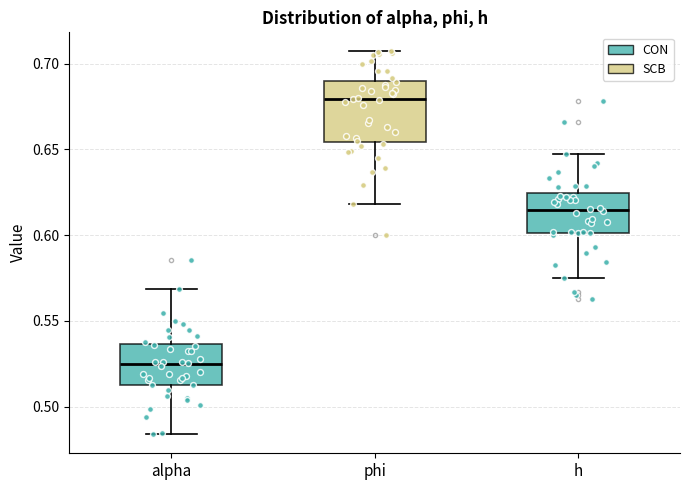

Reading left to right, transcribe this box plot: for each box, give where its median line is, the range the box spans, and where its two whiskers end, as read against the y-axis. The values are not printed on the chart, so give them approximately, as read against the axis.

alpha: median 0.525, box 0.515 to 0.535, whiskers 0.485 to 0.570
phi: median 0.680, box 0.655 to 0.690, whiskers 0.620 to 0.705
h: median 0.615, box 0.600 to 0.625, whiskers 0.575 to 0.645